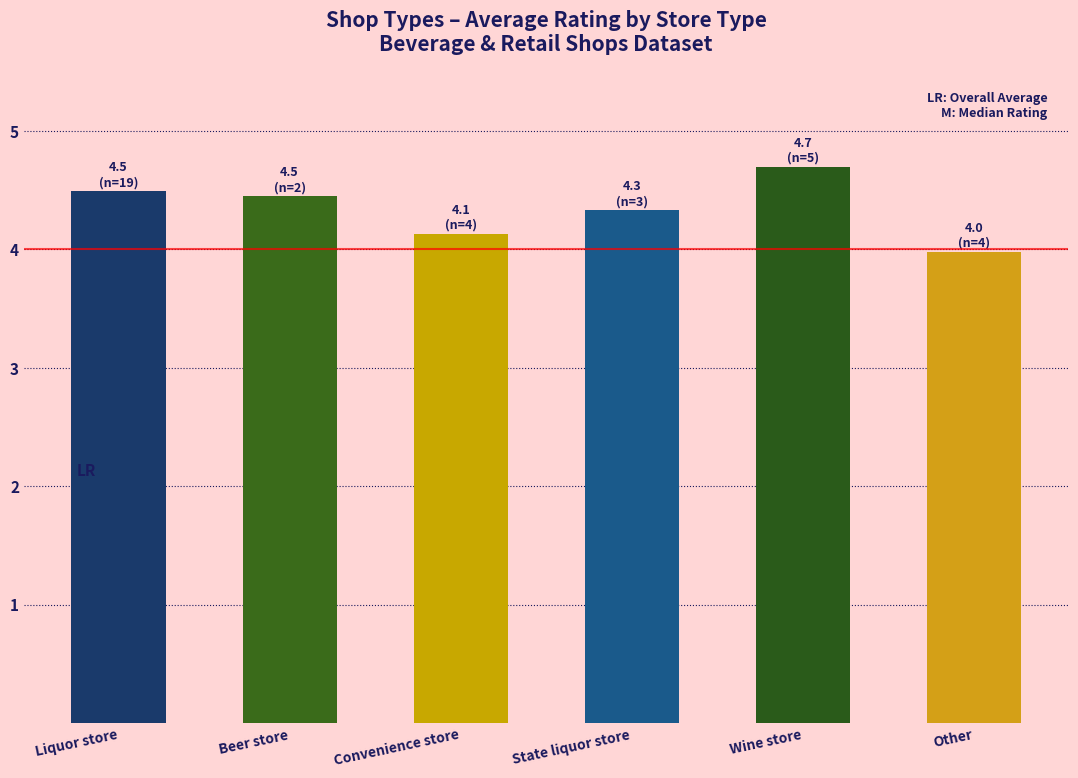

Which category has the highest value across all series?

Wine store